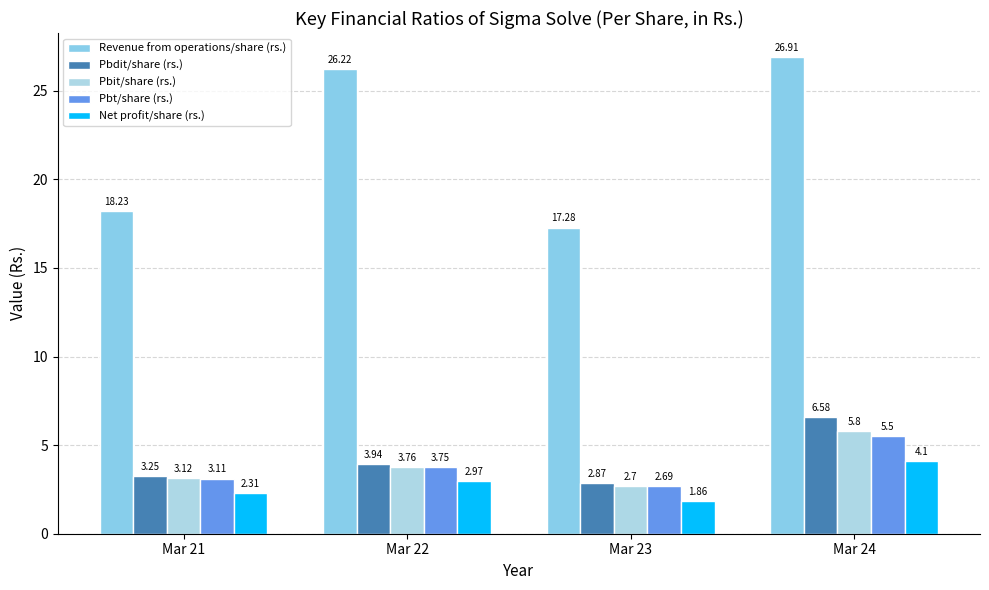

At which category does the chart reach its peak across all series?

Mar 24